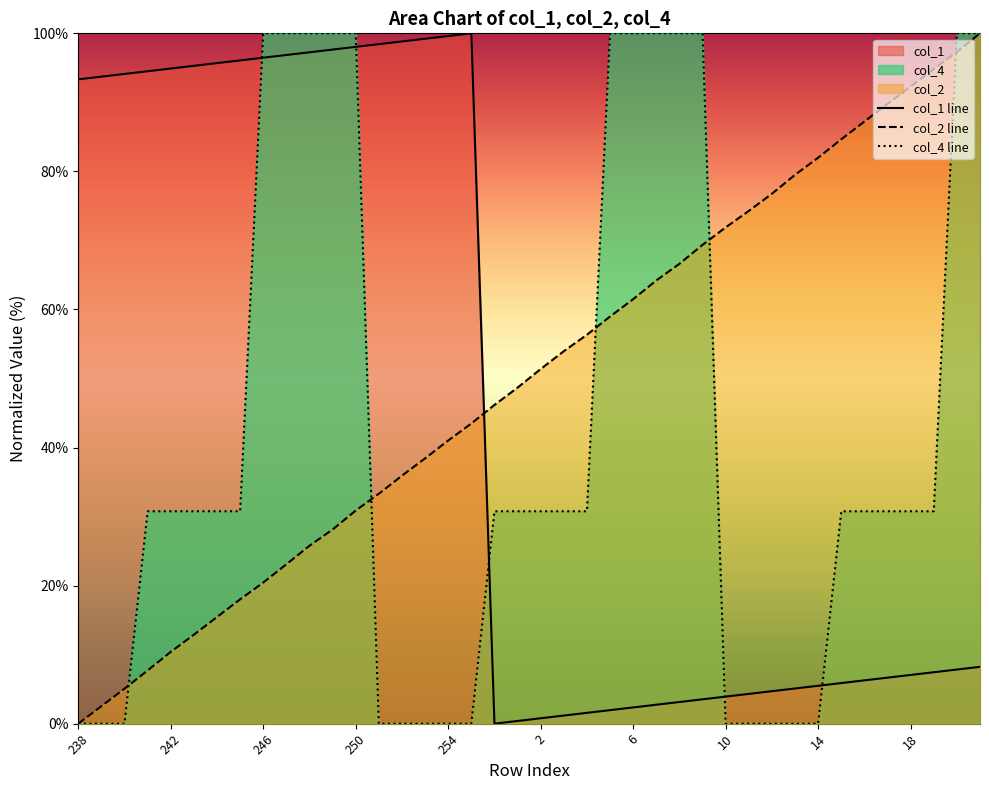

The value of col_4 line at 254 is 47.9. True or false?

False